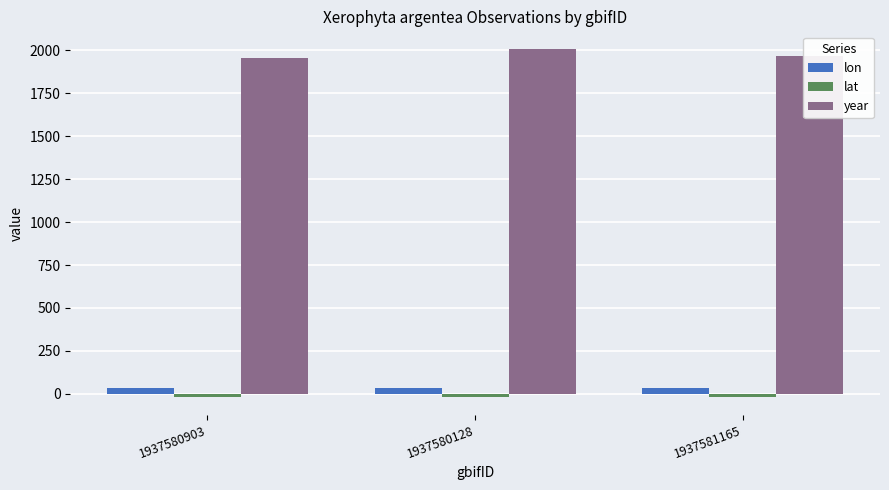

How many bars are there in total?

9